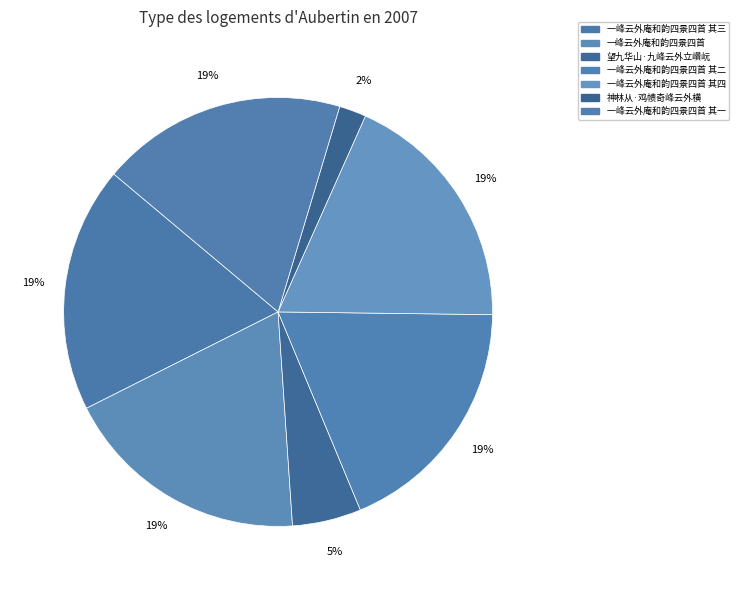

Which has a higher value, 一峰云外庵和韵四景四首 其二 or 一峰云外庵和韵四景四首?

一峰云外庵和韵四景四首